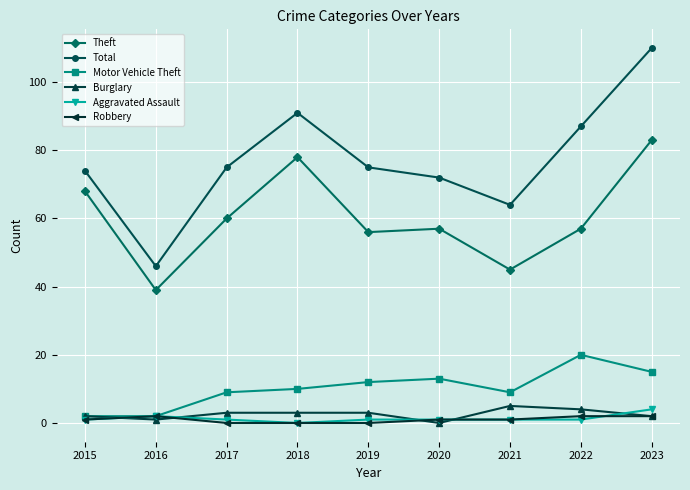

What is the spread (max minus min) of values at 2018?

91